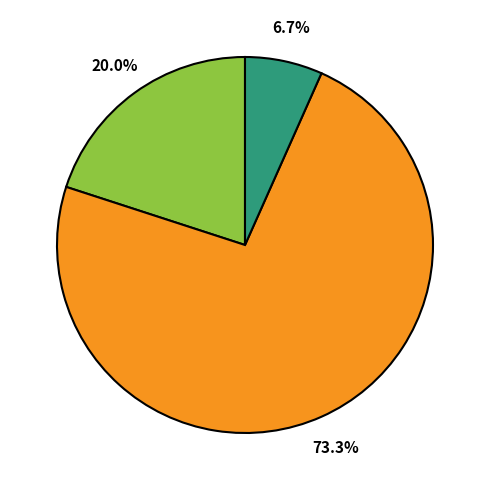

Does any single category account for the majority?

Yes